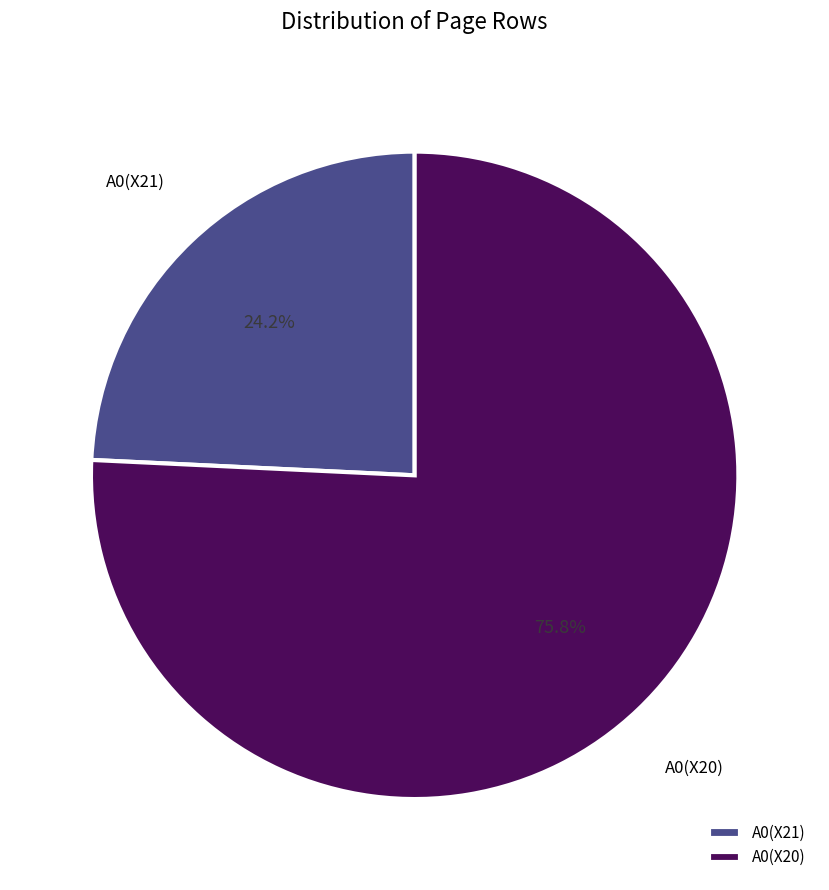

To the nearest percent, what percentage of the pie is A0(X21)?

24%